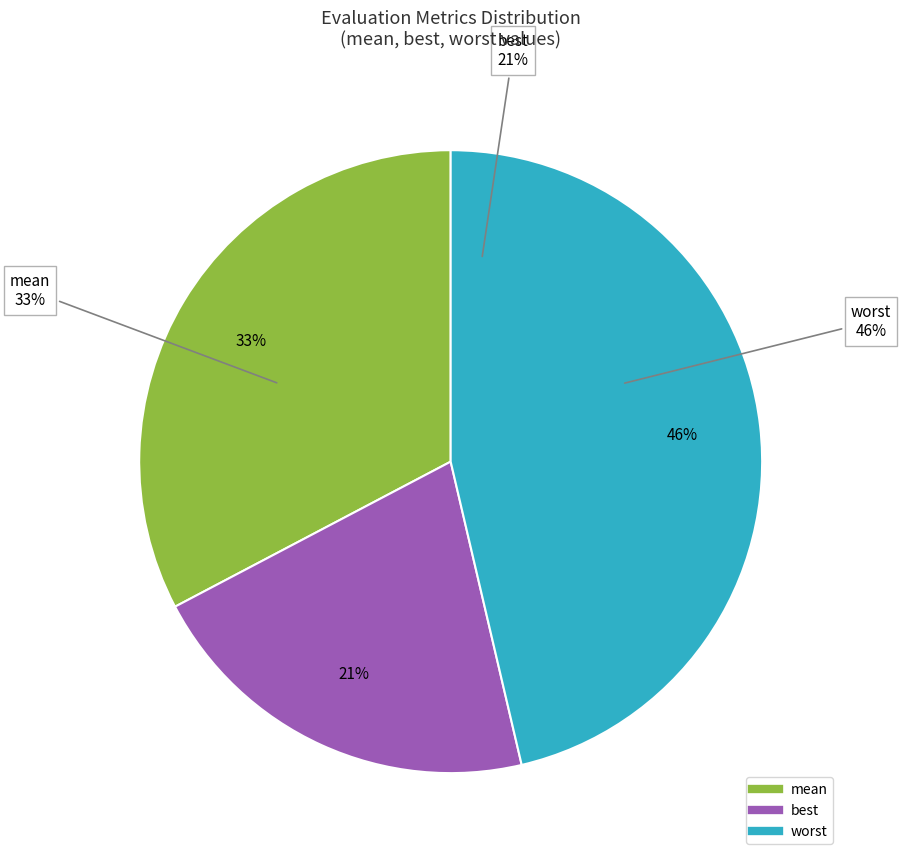

True or false: success num accounts for 12% of the total.

False